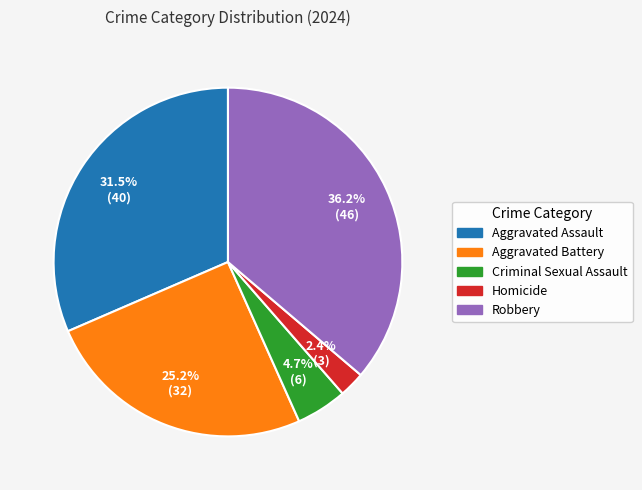

To the nearest percent, what is the difference between the Aggravated Battery and Robbery slice percentages?

11%